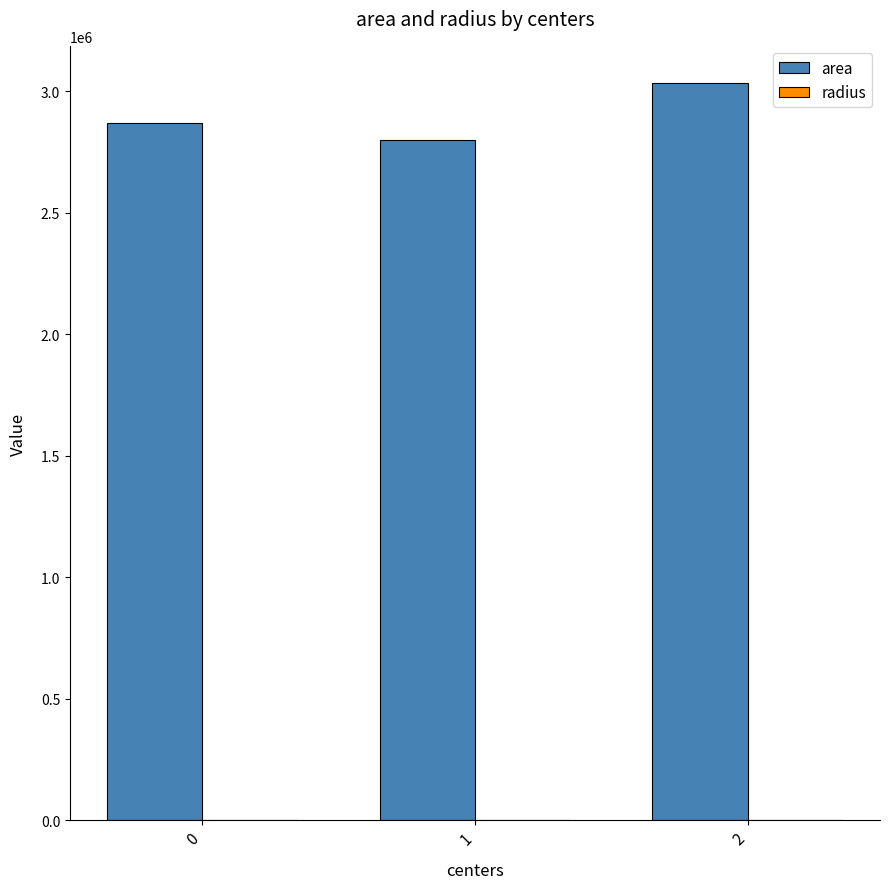

Which series has the largest total across all categories?

area